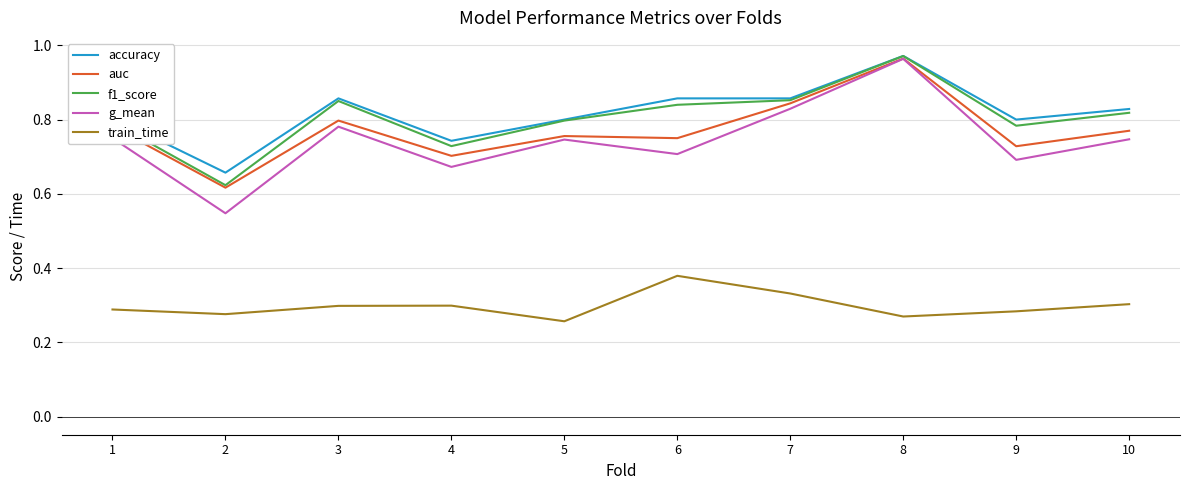

How many lines are shown in the chart?

5